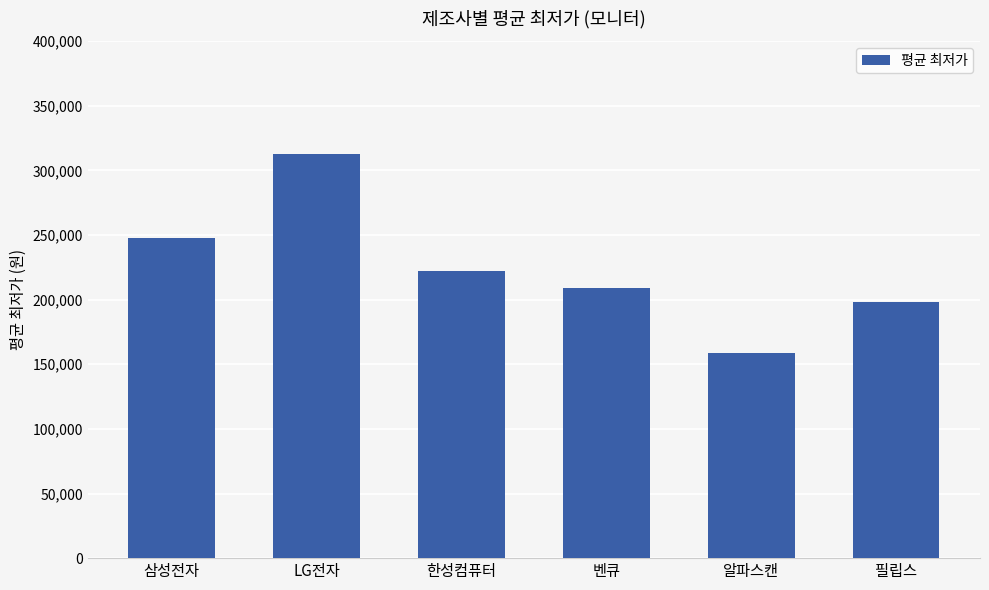

At which label does the data first exceed 222111?

삼성전자